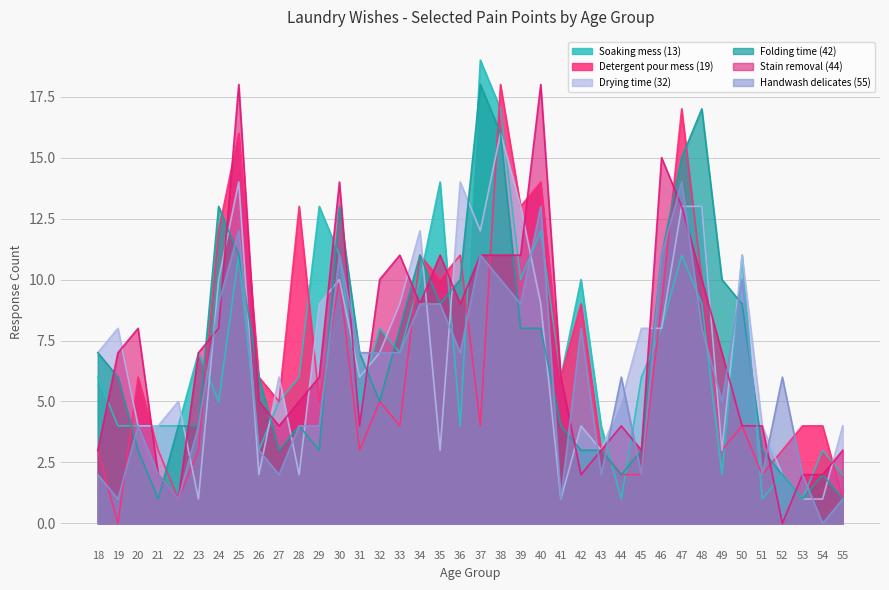

What is the highest value of the Drying time (32) series?

16